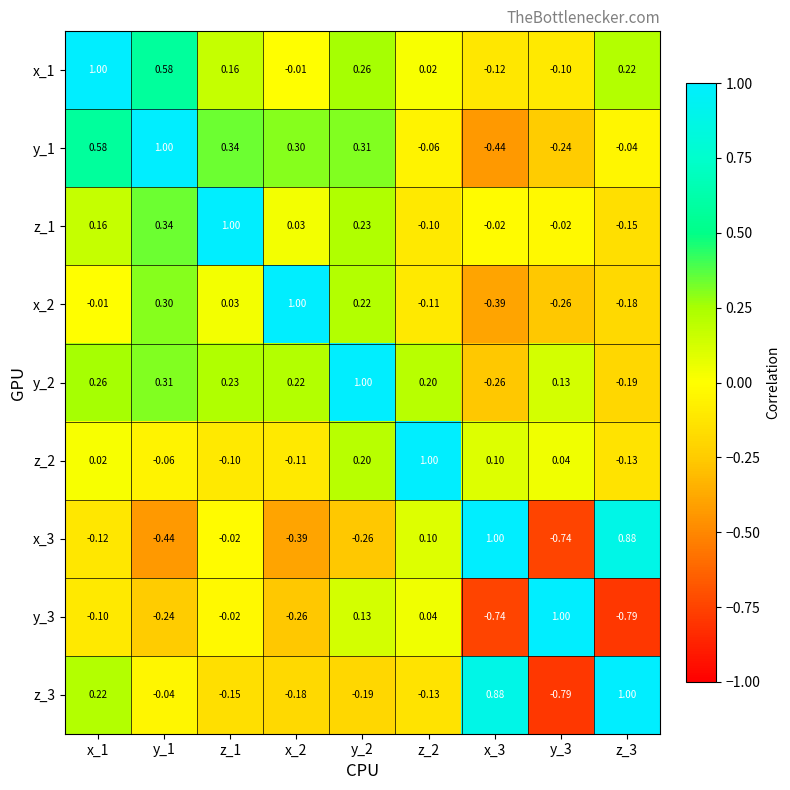

Is the value of y_1 at z_2 greater than the value of x_3 at y_3?

Yes